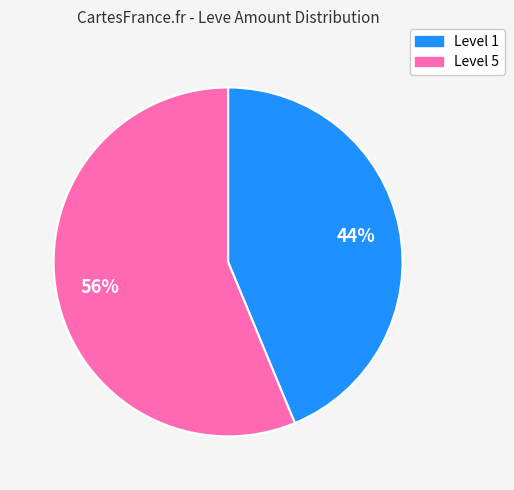

Is there a majority slice in this chart?

Yes